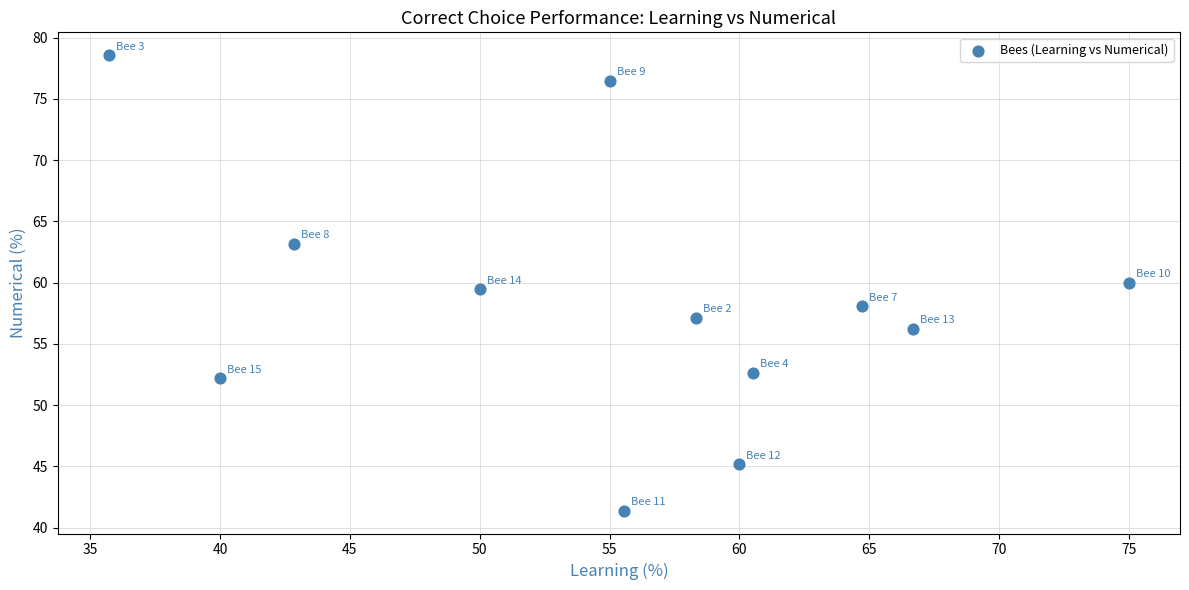

What is the range of X values (max minus min)?

39.3